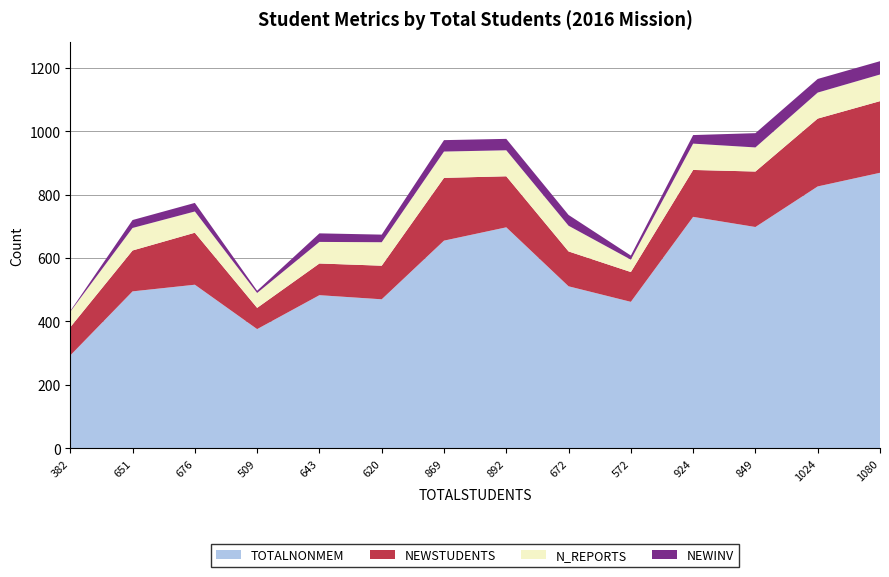

Reading left to right, list all the values displayed in this chart.

TOTALNONMEM: 382=293	651=495	676=516	509=376	643=483	620=470	869=655	892=697	672=511	572=462	924=730	849=698	1024=826	1080=869
NEWSTUDENTS: 382=89	651=129	676=164	509=67	643=100	620=106	869=198	892=161	672=110	572=94	924=148	849=175	1024=214	1080=226
N_REPORTS: 382=49	651=71	676=67	509=47	643=68	620=74	869=83	892=82	672=81	572=39	924=83	849=76	1024=82	1080=84
NEWINV: 382=2	651=25	676=27	509=7	643=27	620=24	869=36	892=36	672=34	572=13	924=27	849=45	1024=43	1080=42